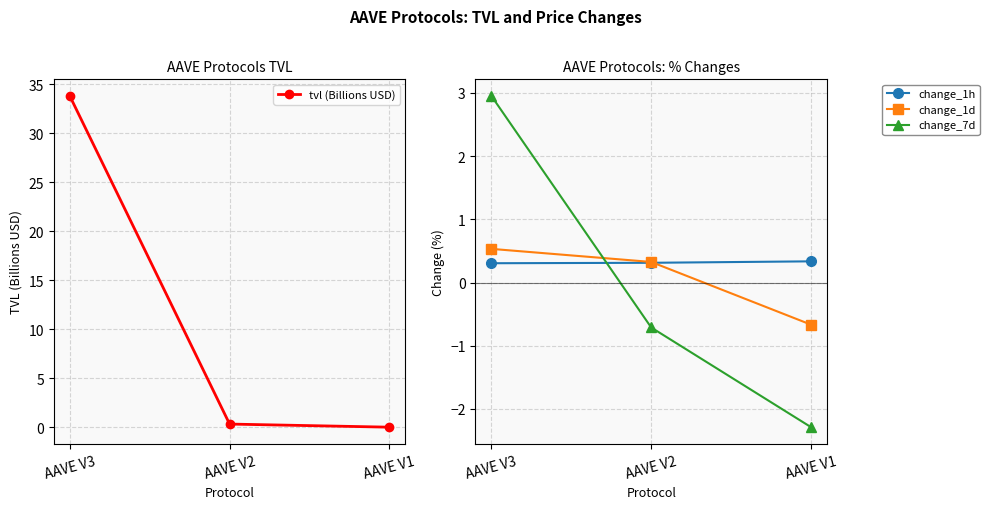

At which category is the sum across all series the highest?

AAVE V3